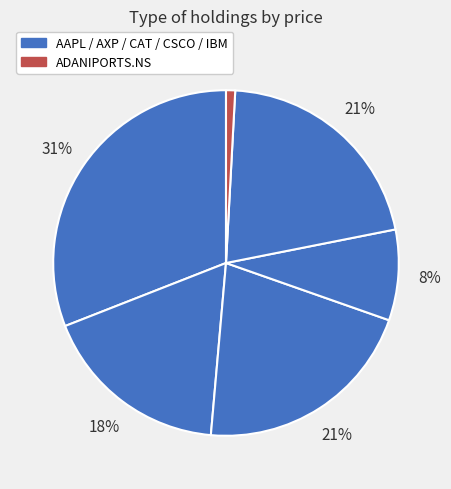

Which category has the biggest portion of the pie?

AAPL